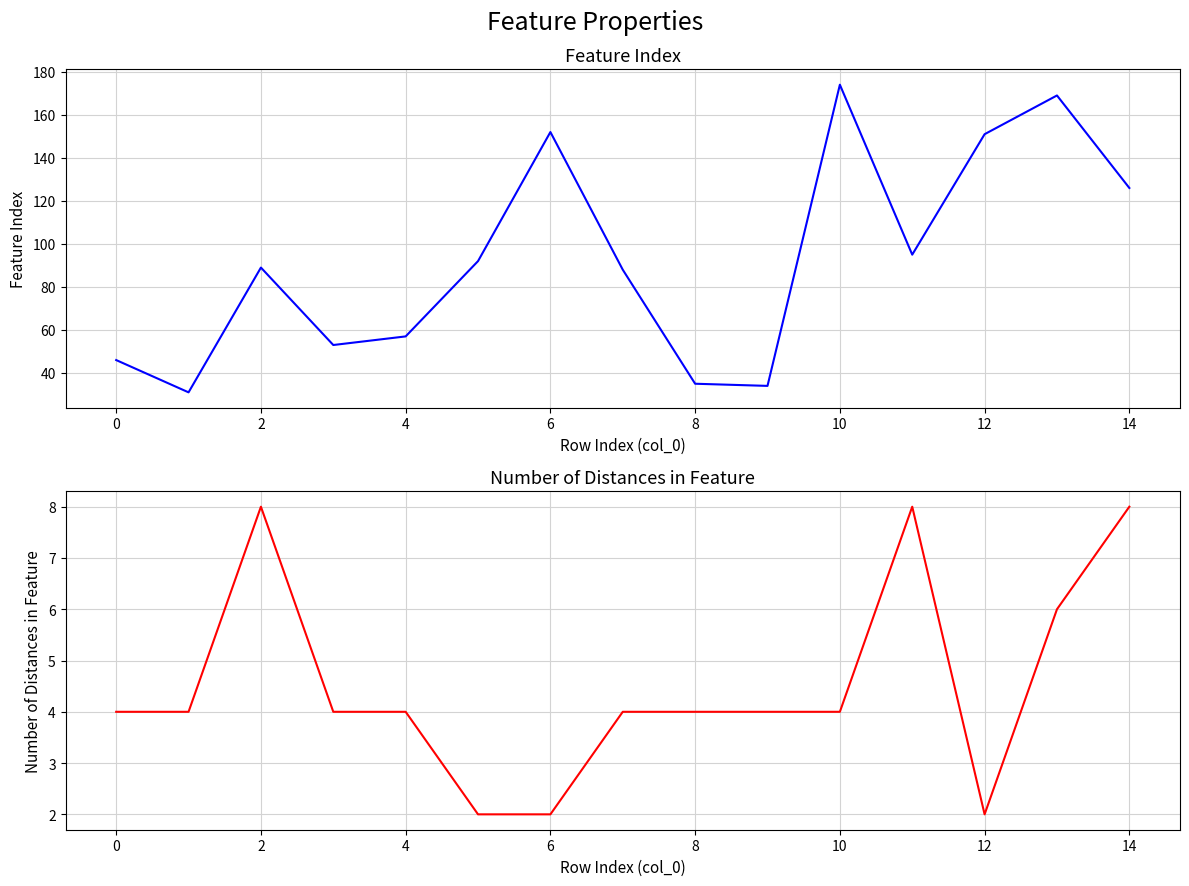

Which category has the highest value in the Feature index series?

10